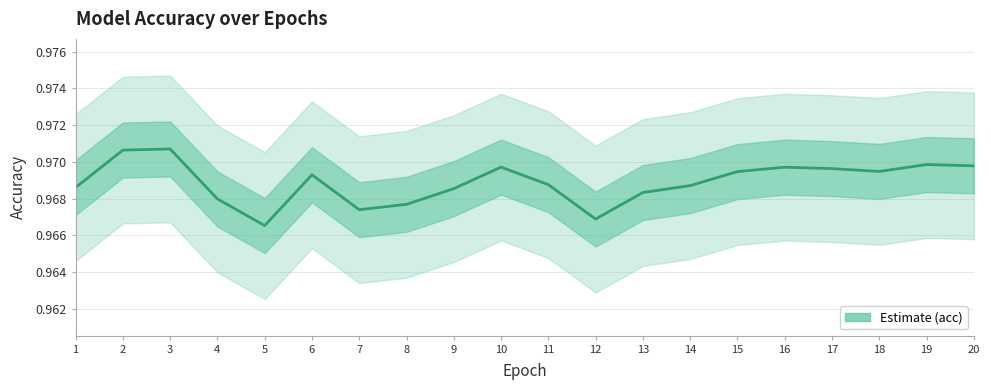

What is the value of the 2nd point from the left?

1.0